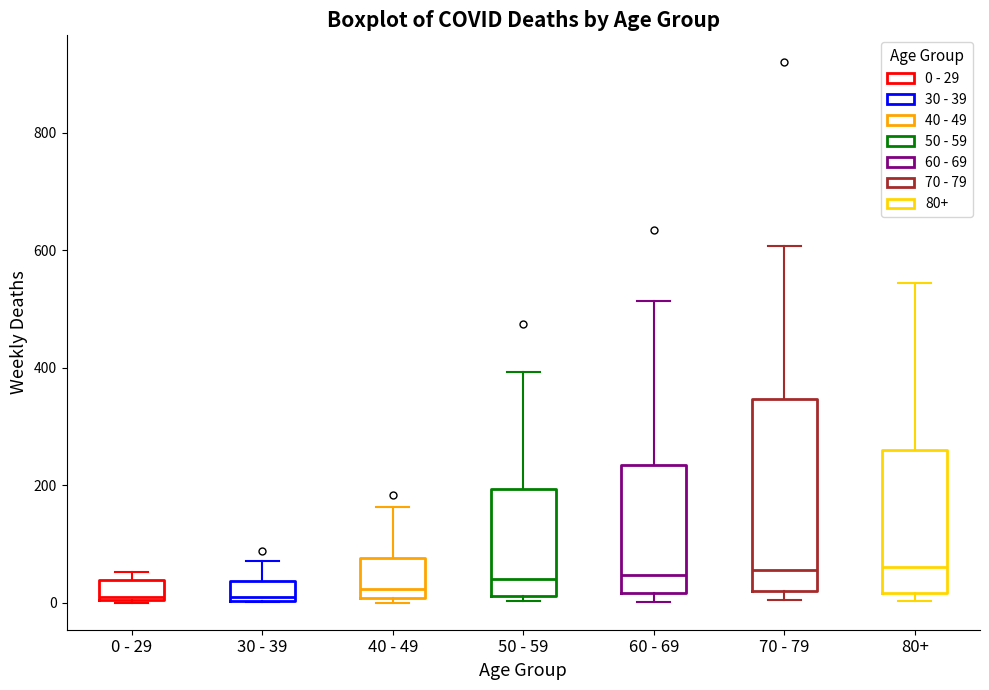

Where is the lower edge of the box for 60 - 69 on the y-axis? The values are not printed on the chart, so give them approximately, as read against the axis.

20